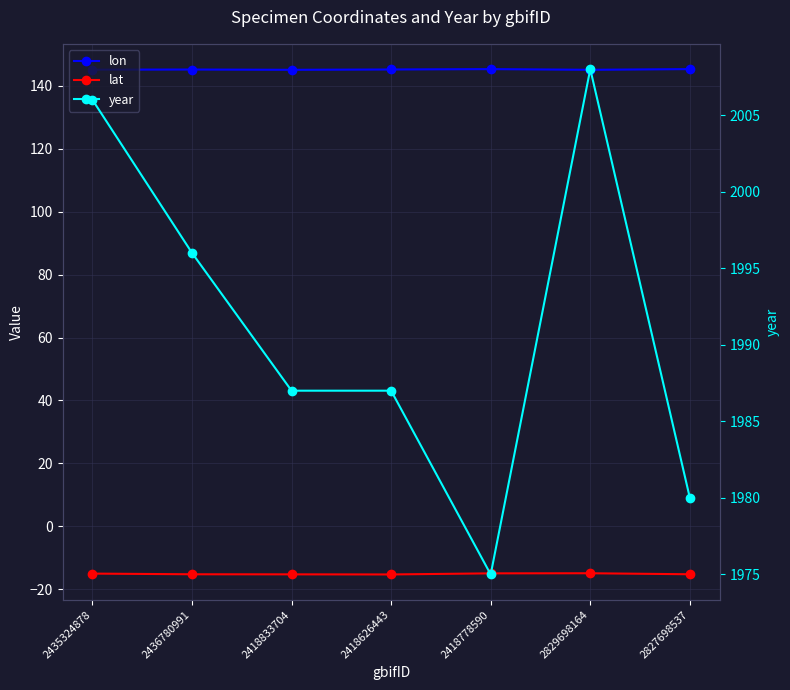

What is the minimum value shown in the chart?

-15.3